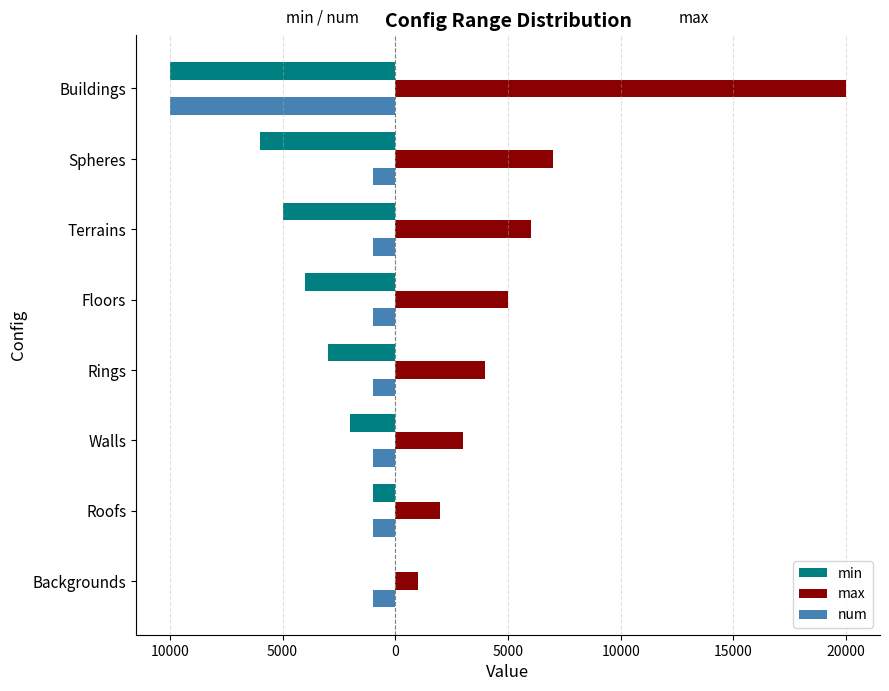

What are all the series names shown in the legend?

min, max, num